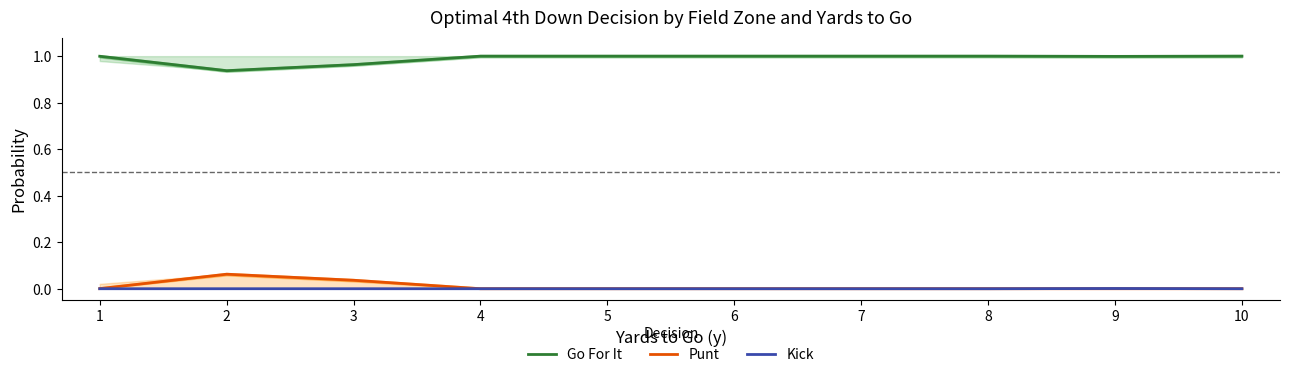

True or false: Go For It and Kick intersect in this chart.

False